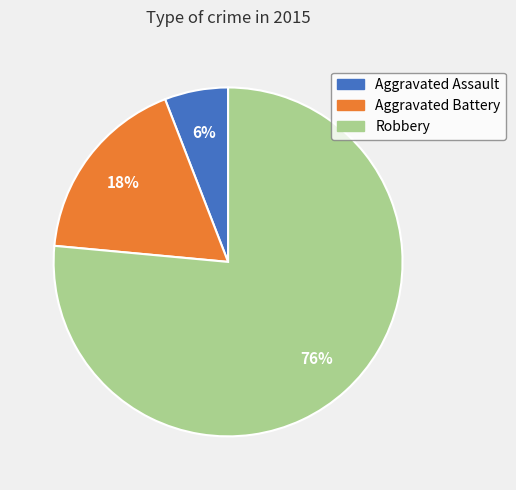

Rank the categories by value from lowest to highest.

Aggravated Assault, Aggravated Battery, Robbery